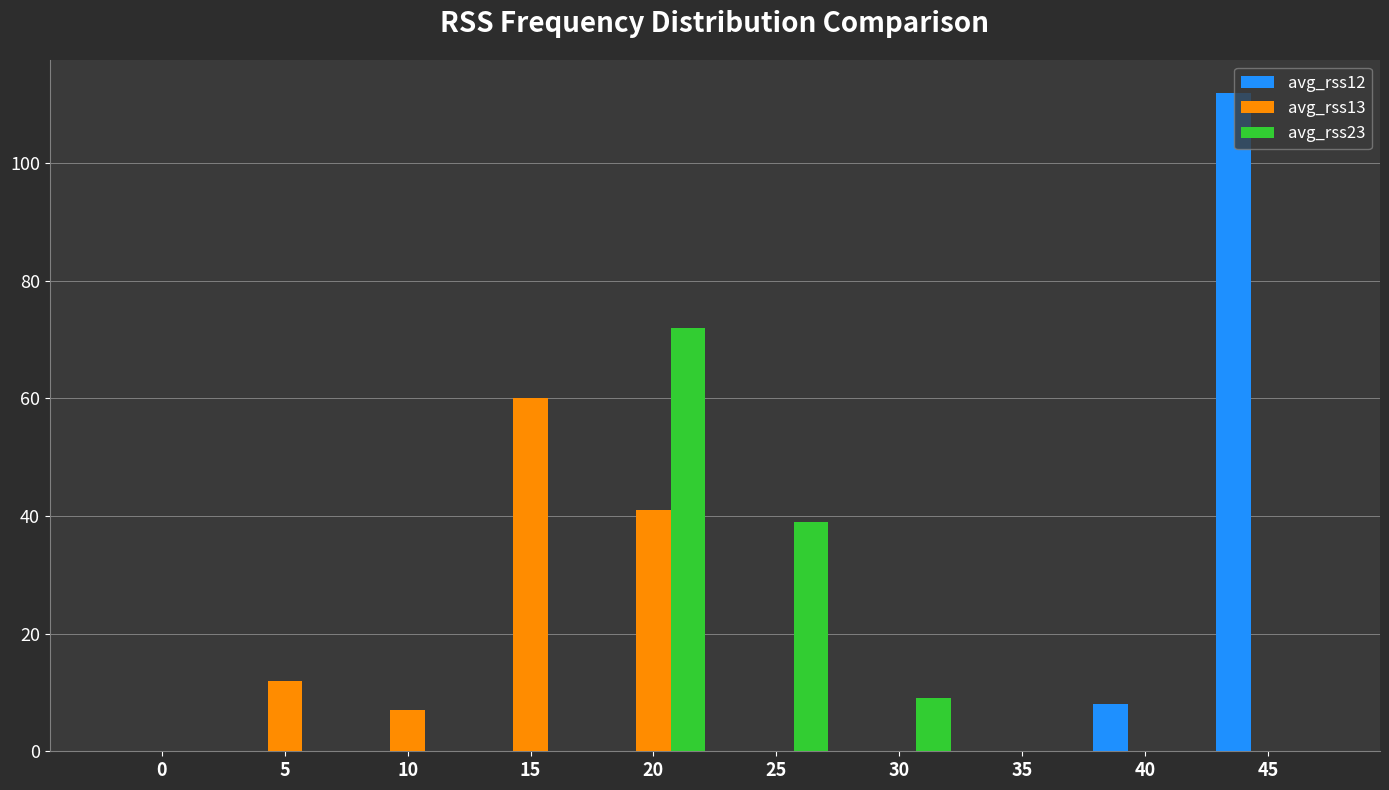

Which series changed the most between 5 and 15?

avg_rss13